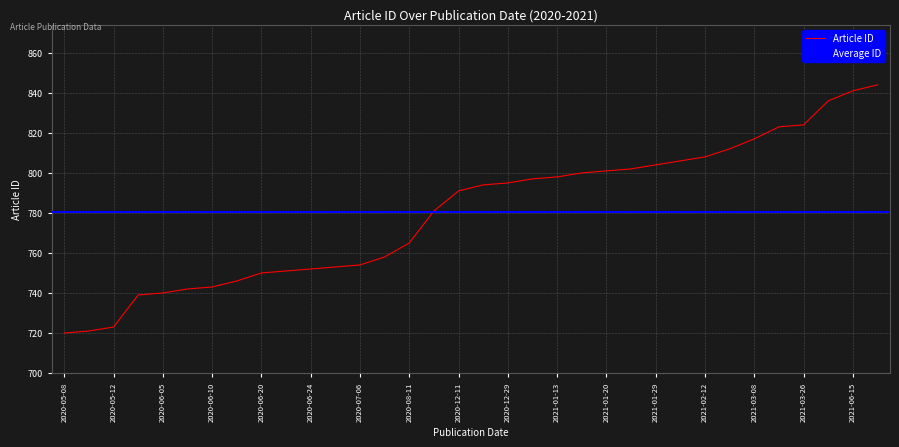

The Article ID series shows 798 at 2021-01-13. True or false?

True